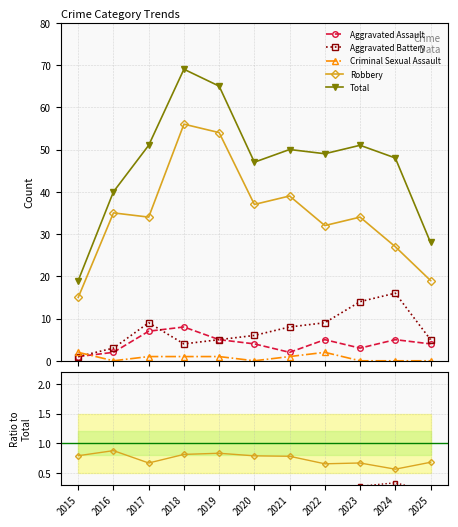

Where is Total nearest to the value 44?

2020